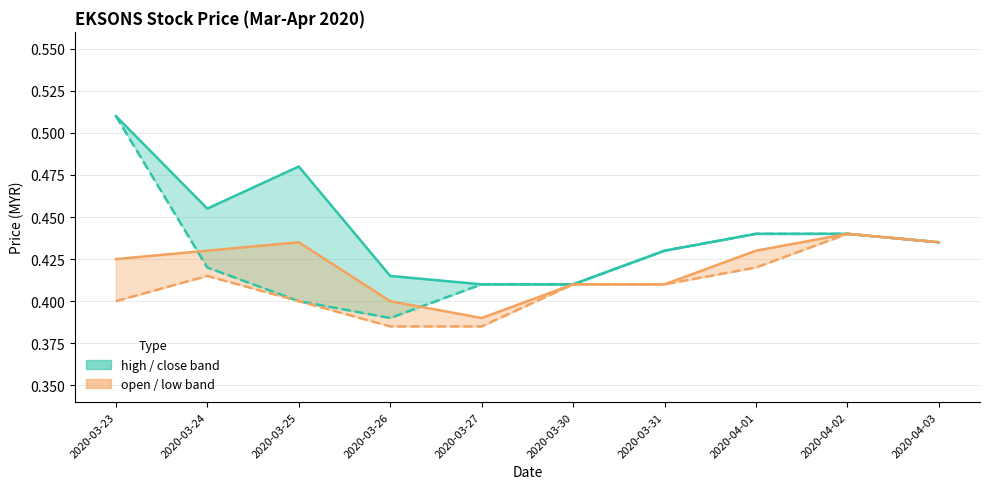

True or false: close has more than 0 points higher than both neighbors.

True